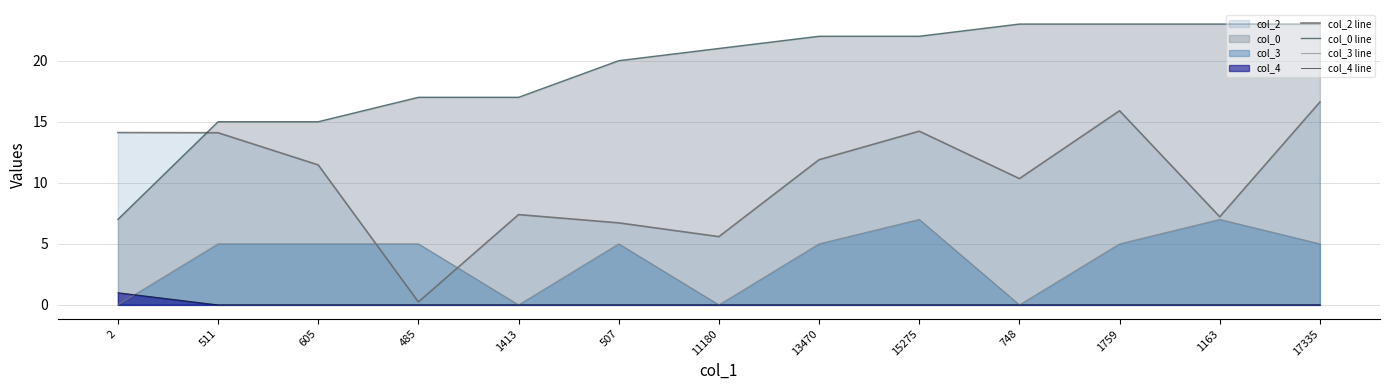

Does the chart have visible grid lines?

Yes